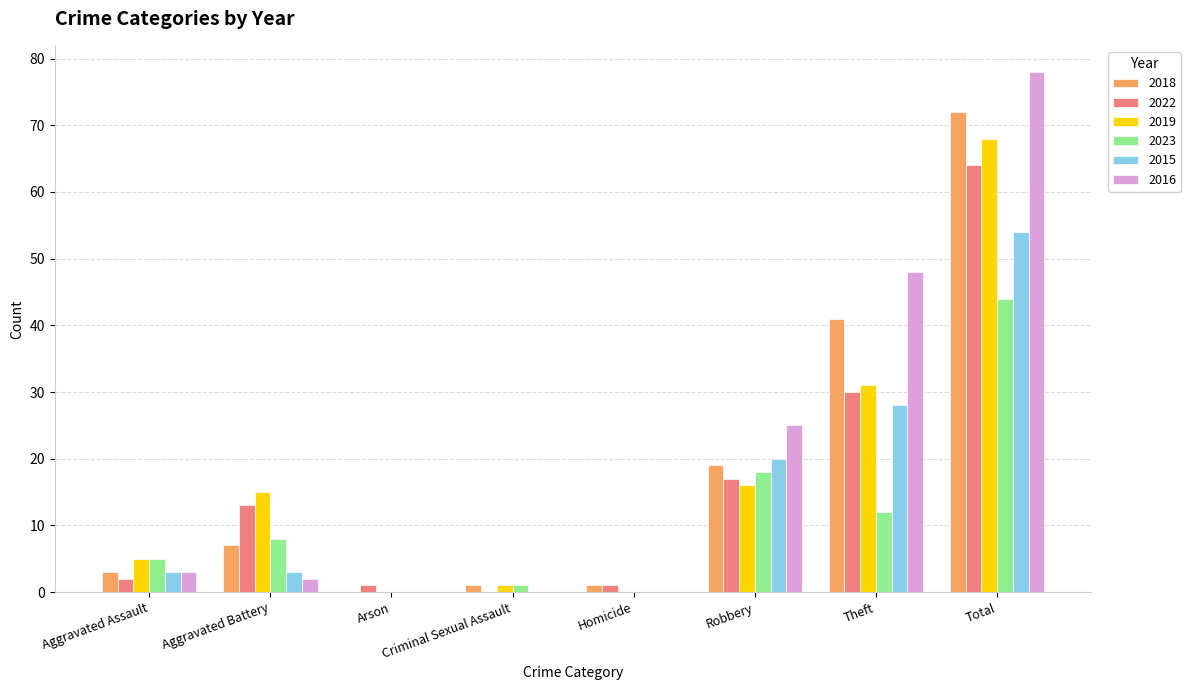

What is the sum of all 2022 values?

128